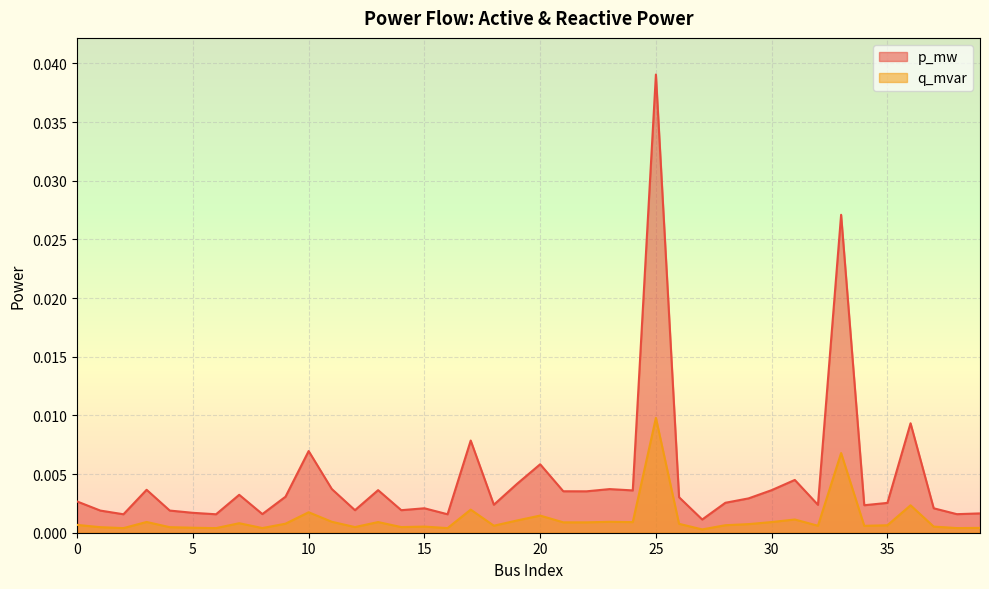

True or false: p_mw has more than 1 interior local peaks.

True